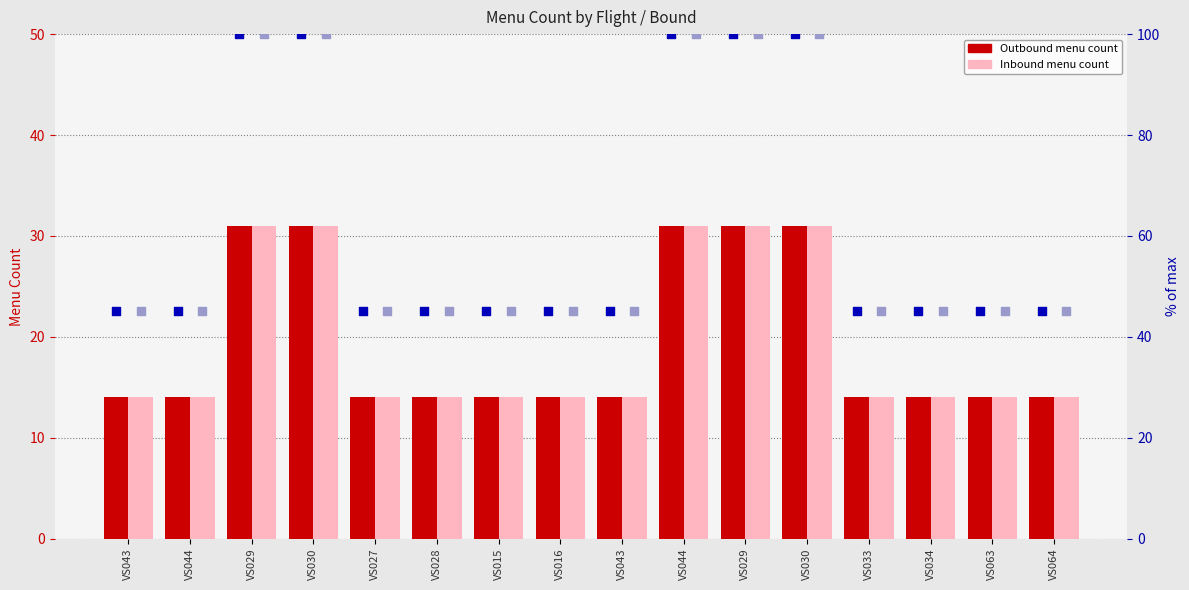

Which series has the largest Y range (max minus min)?

% Outbound